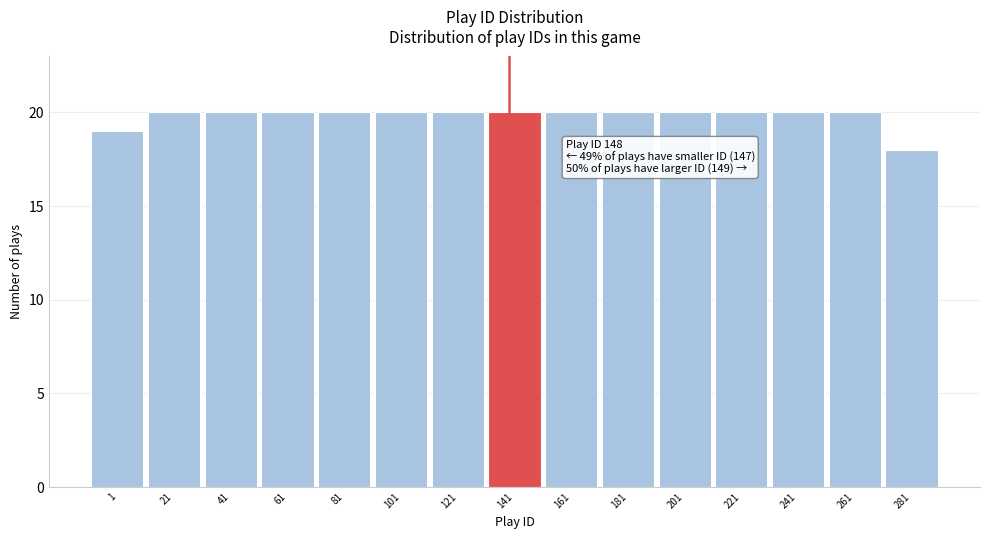

Reading left to right, transcribe all the data shown in this chart.

19	20	20	20	20	20	20	20	20	20	20	20	20	20	18